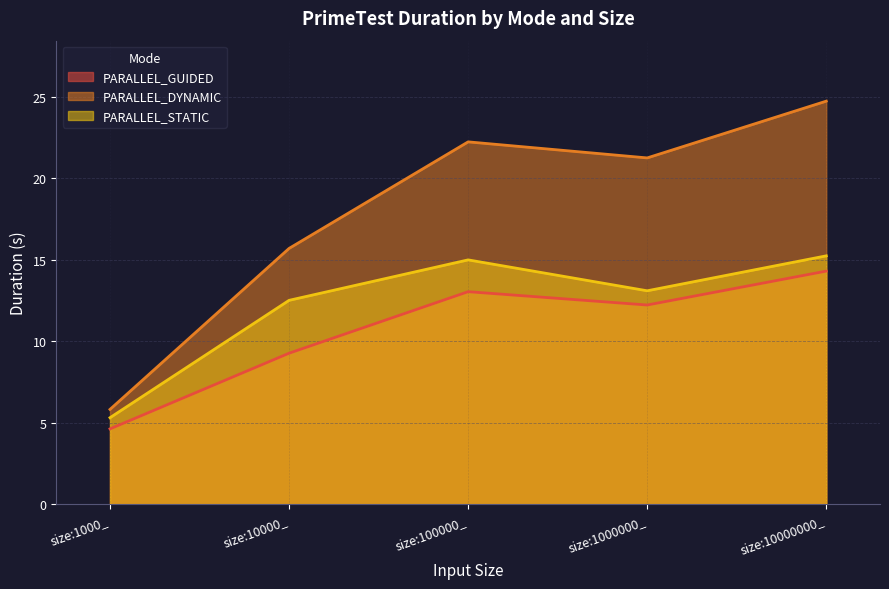

Which label corresponds to the largest value in the chart?

size:10000000_